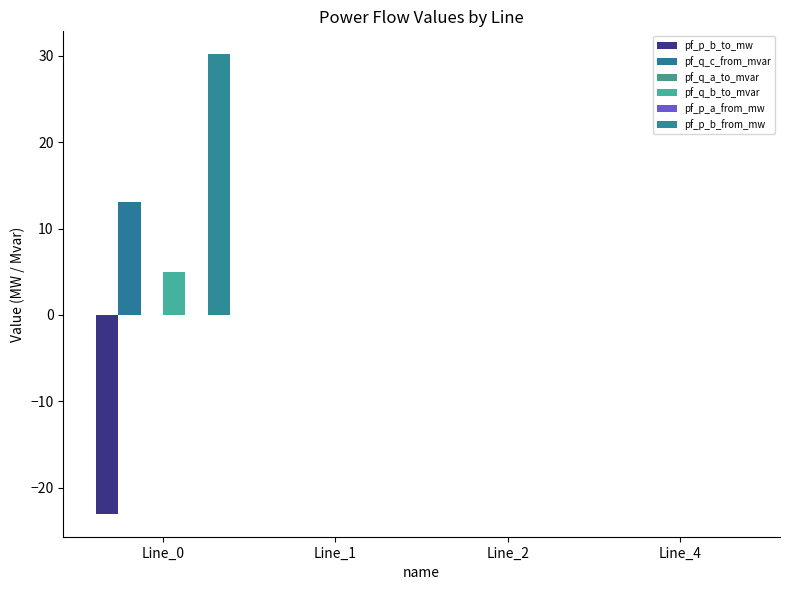

Is it true that pf_p_a_from_mw equals -0.0 at Line_4?

False